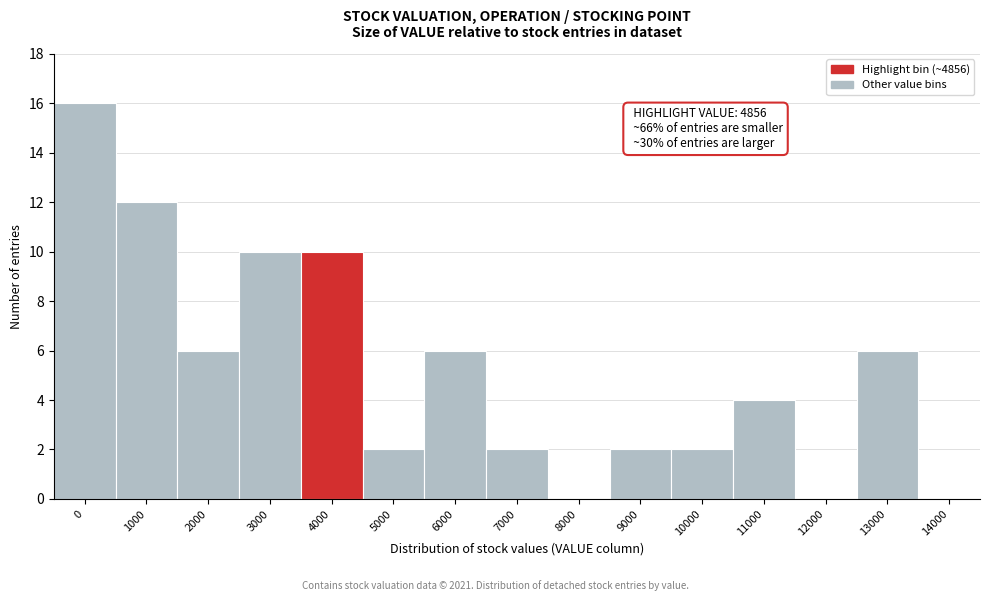

Reading left to right, what are all the values shown in this chart?

0=16	1000=12	2000=6	3000=10	4000=10	5000=2	6000=6	7000=2	8000=0	9000=2	10000=2	11000=4	12000=0	13000=6	14000=0